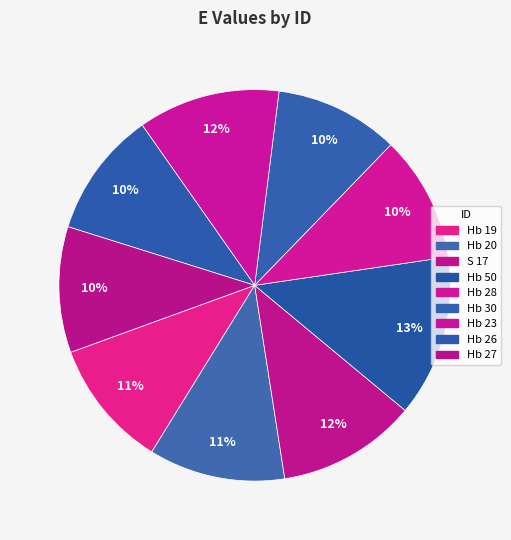

Does any single category account for the majority?

No